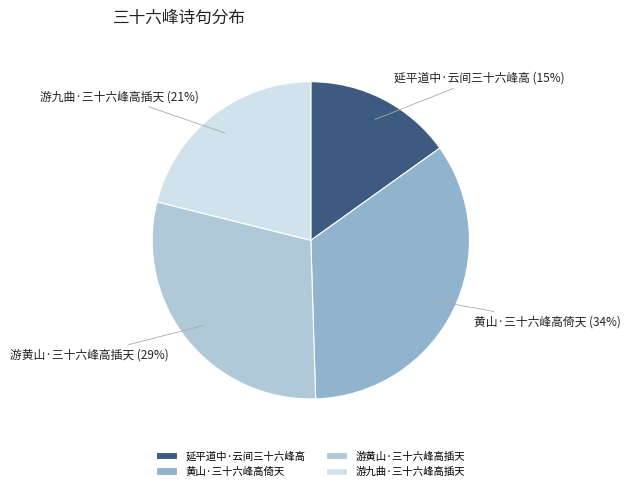

Which slice is the smallest?

延平道中·云间三十六峰高